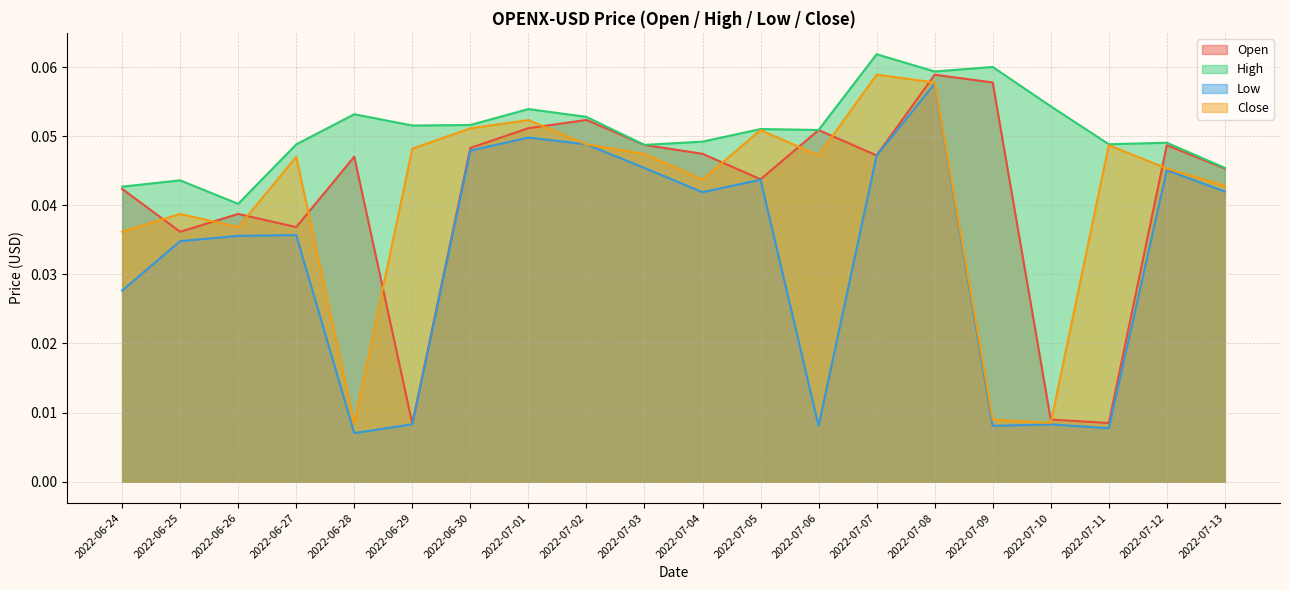

What position from the right is 2022-07-06?

8